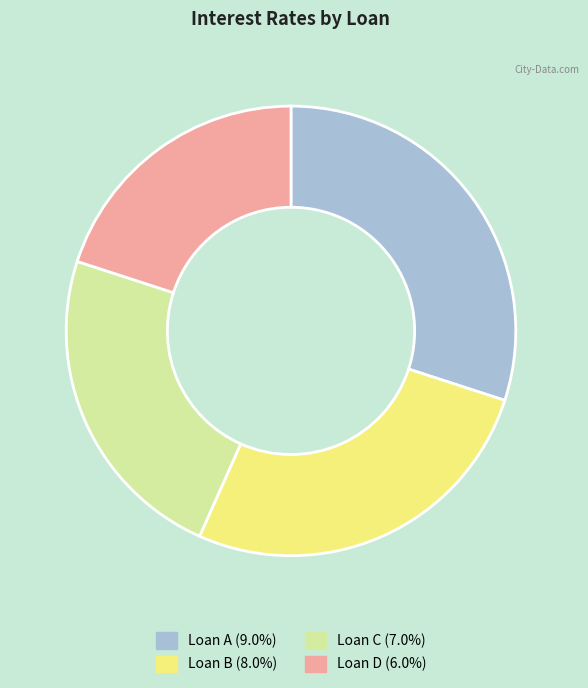

Which slice is the largest?

Loan A